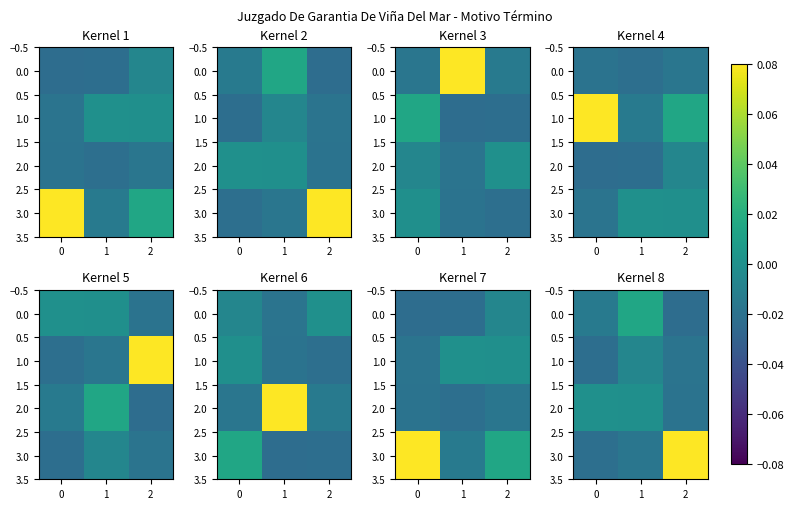

At which category does the chart reach its minimum across all series?

2